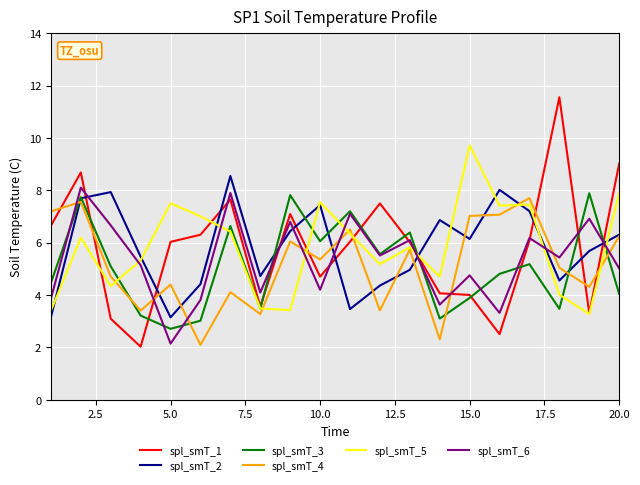

True or false: spl_smT_4 and spl_smT_3 cross at least once.

True